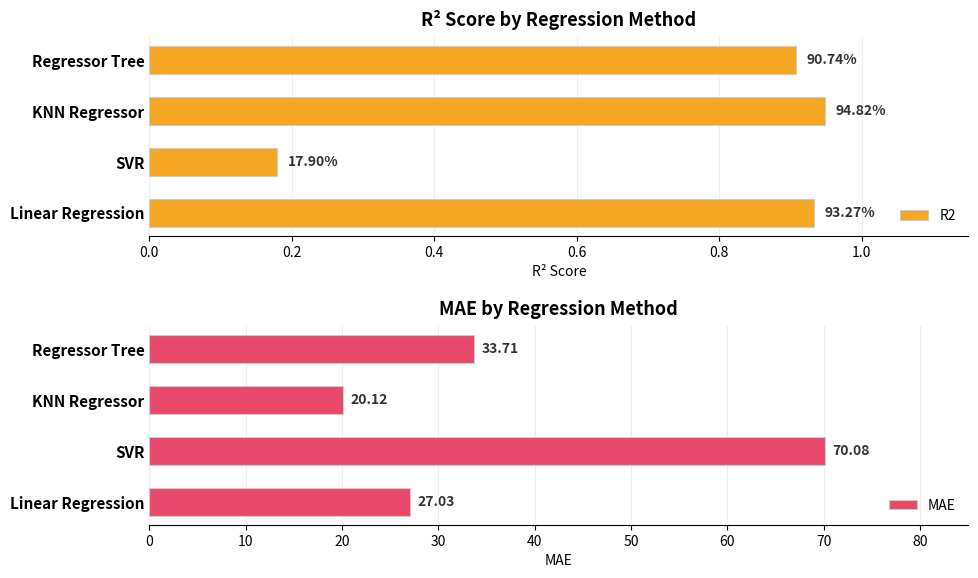

What is the average value of the R2 series?

0.7